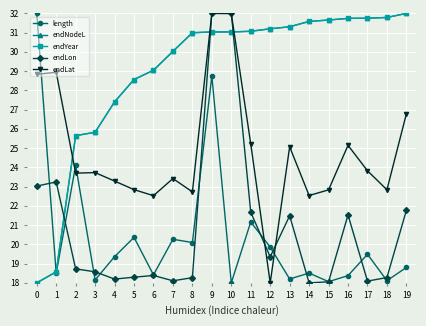

Does the chart have visible grid lines?

Yes